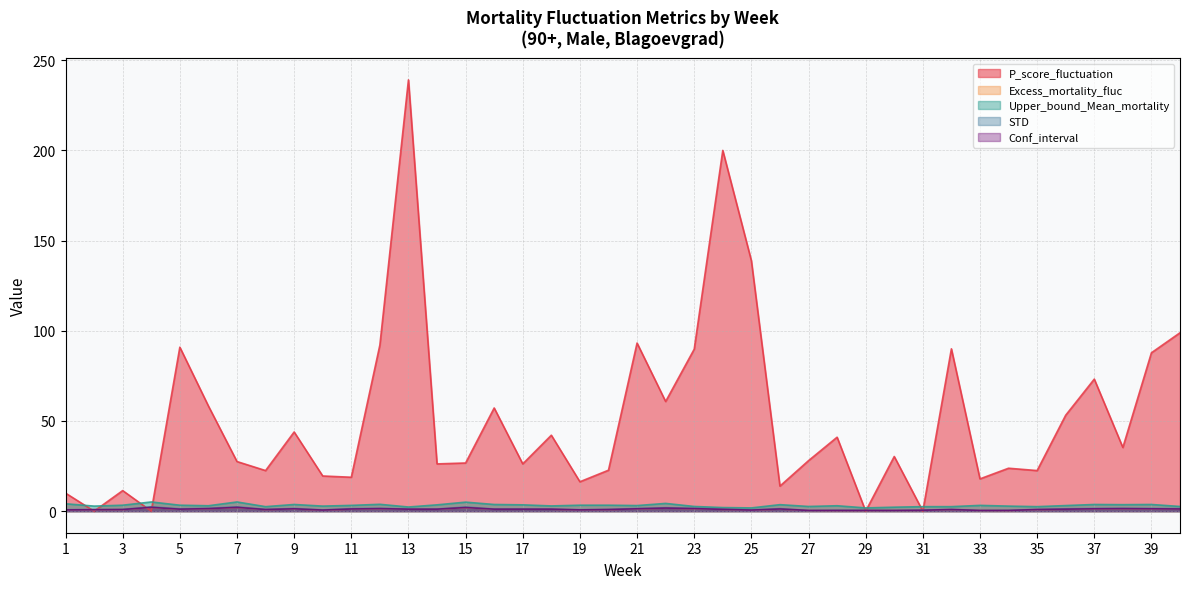

Is the value of Conf_interval at 32 greater than the value of P_score_fluctuation at 36?

No